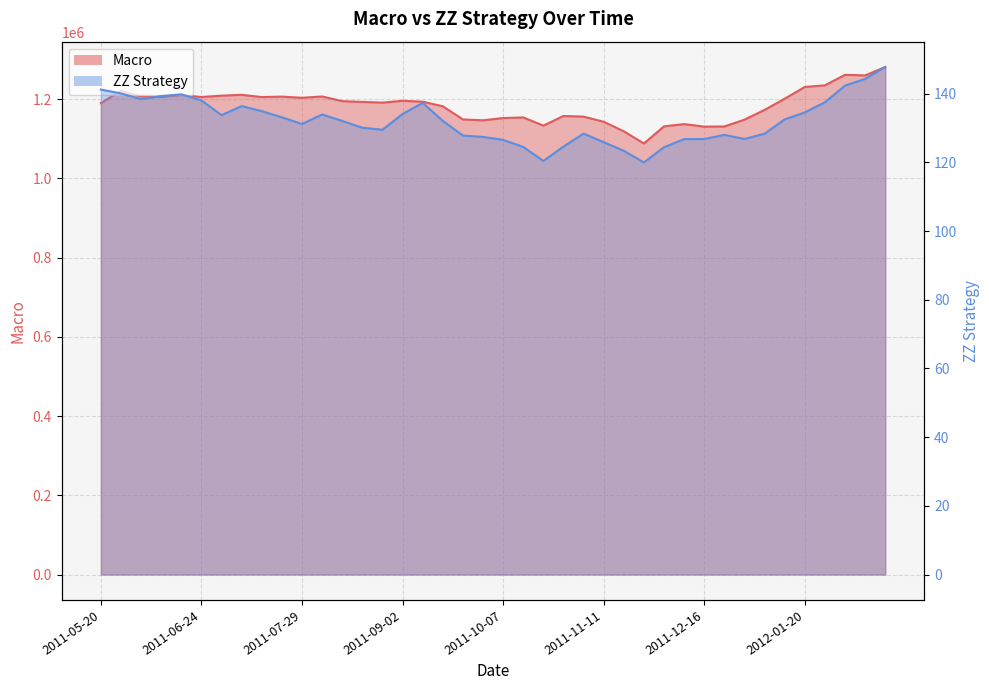

True or false: ZZ Strategy and Macro cross at least once.

False